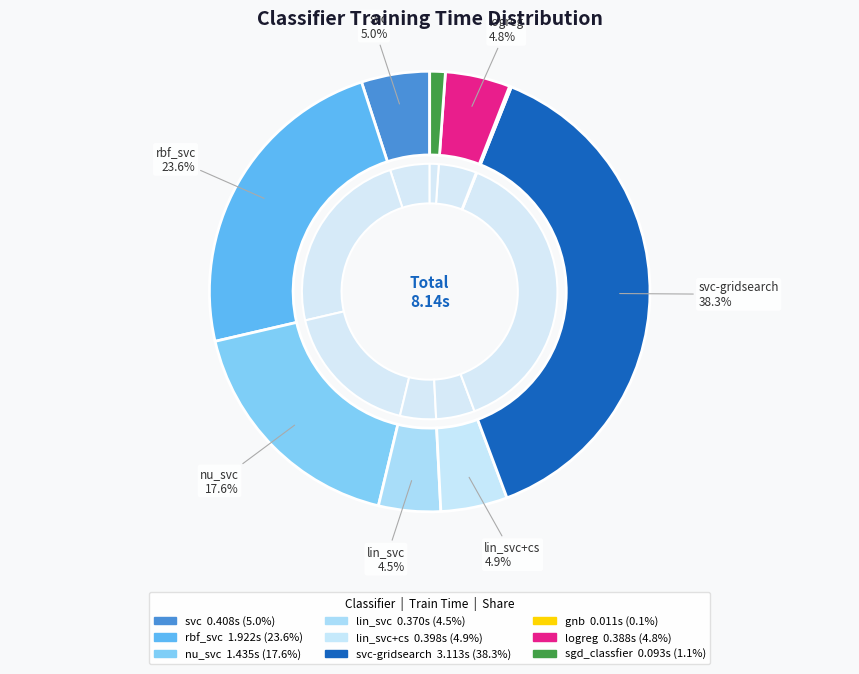

What is the largest slice in the pie chart?

svc-gridsearch